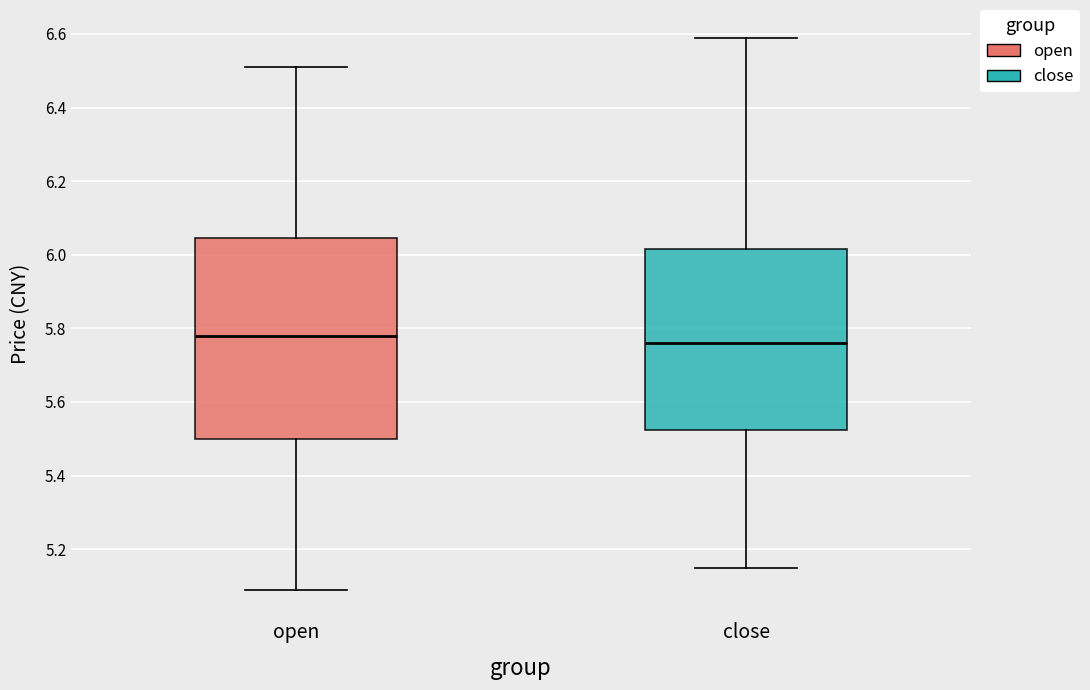

Reading left to right, read every box against the y-axis: the position of its median line, the range the box covers, and the ends of its whiskers. The values are not printed on the chart, so give them approximately, as read against the axis.

open: median 5.78, box 5.50 to 6.04, whiskers 5.10 to 6.52
close: median 5.76, box 5.52 to 6.02, whiskers 5.16 to 6.60